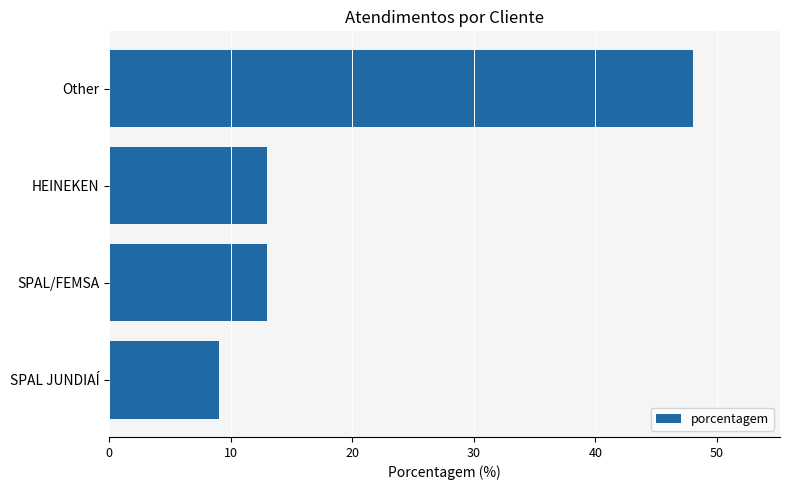

Reading top to bottom, list all the values displayed in this chart.

Other=48	HEINEKEN=13	SPAL/FEMSA=13	SPAL JUNDIAÍ=9